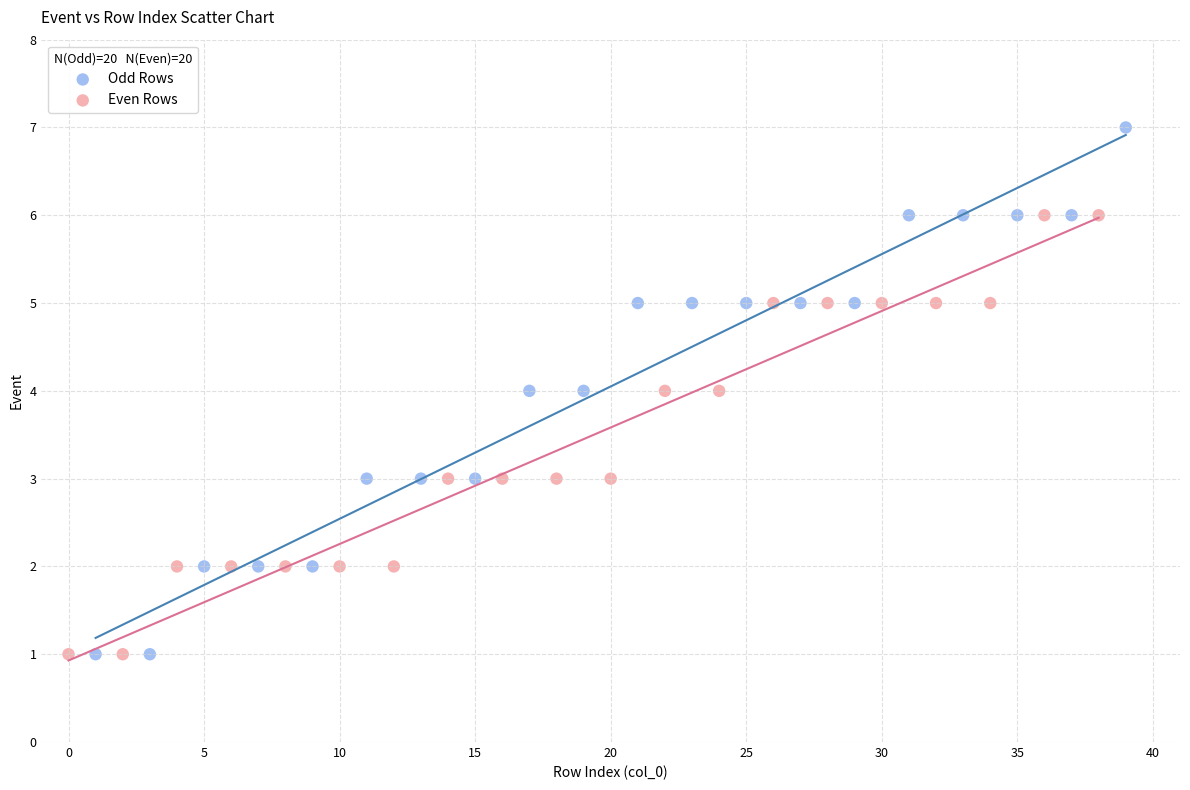

Which series contains the highest Y value?

Odd Rows